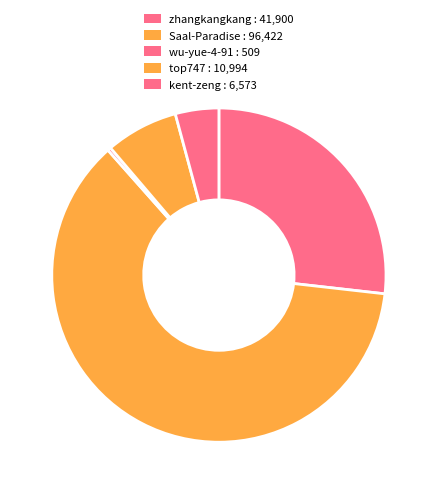

What is the majority slice?

Saal-Paradise